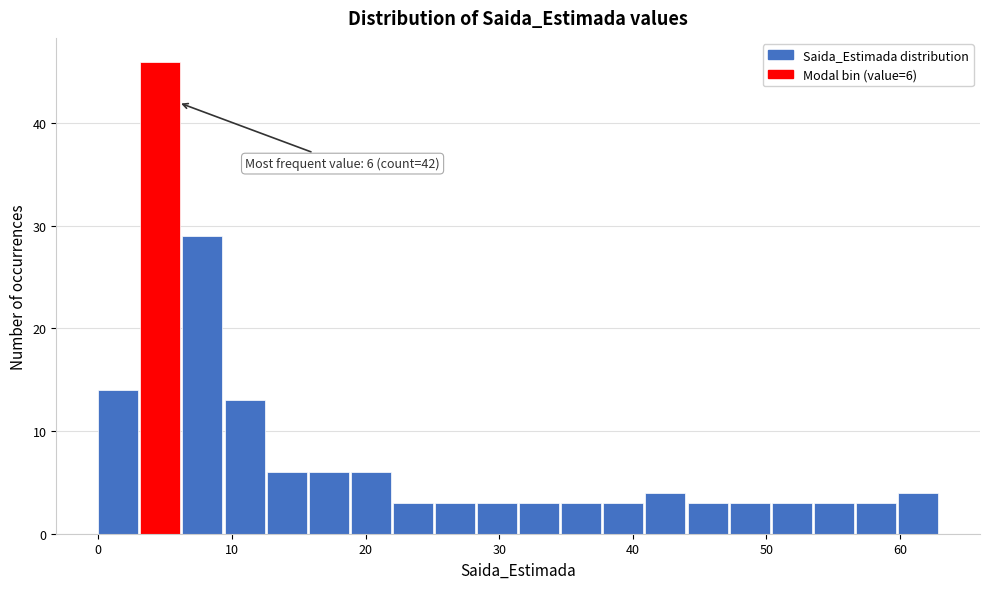

Read against the x-axis, roughly where is the centre of the tallest bar?

5